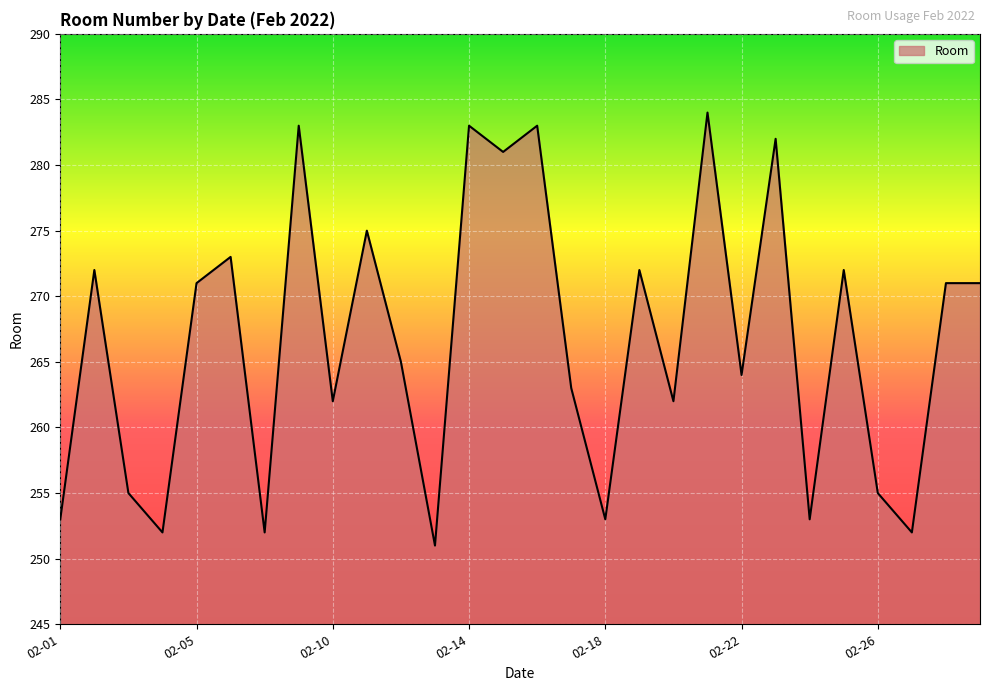

Reading right to left, extract all data points from this chart.

271	271	252	255	272	253	282	264	284	262	272	253	263	283	281	283	251	265	275	262	283	252	273	271	252	255	272	253